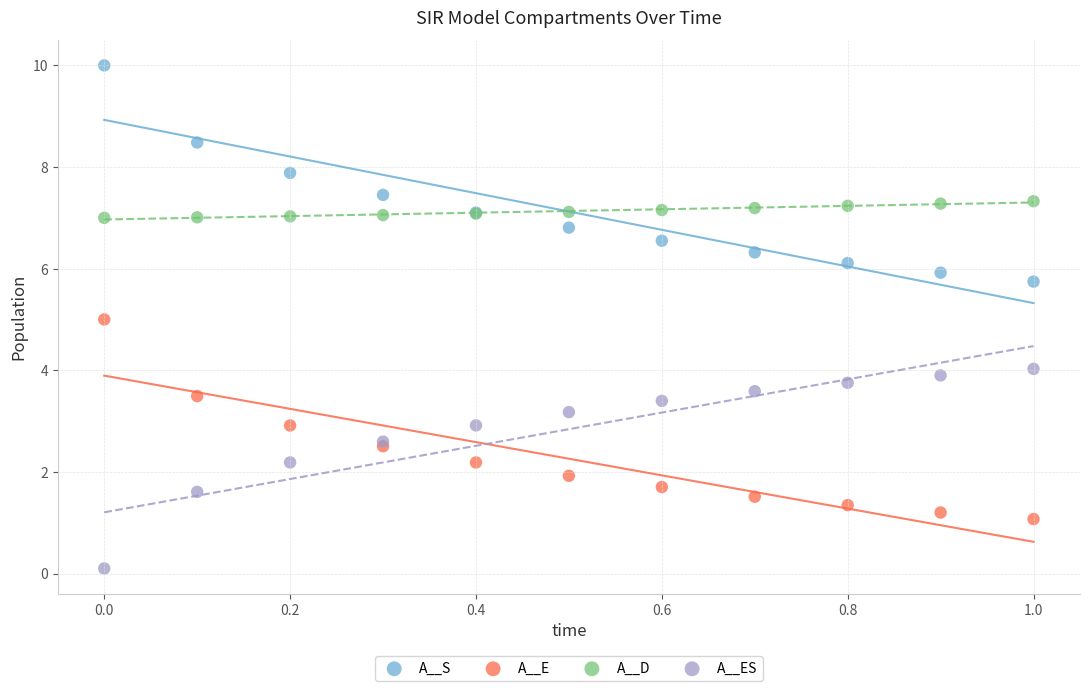

What are all the series names shown in the legend?

A__S, A__E, A__D, A__ES